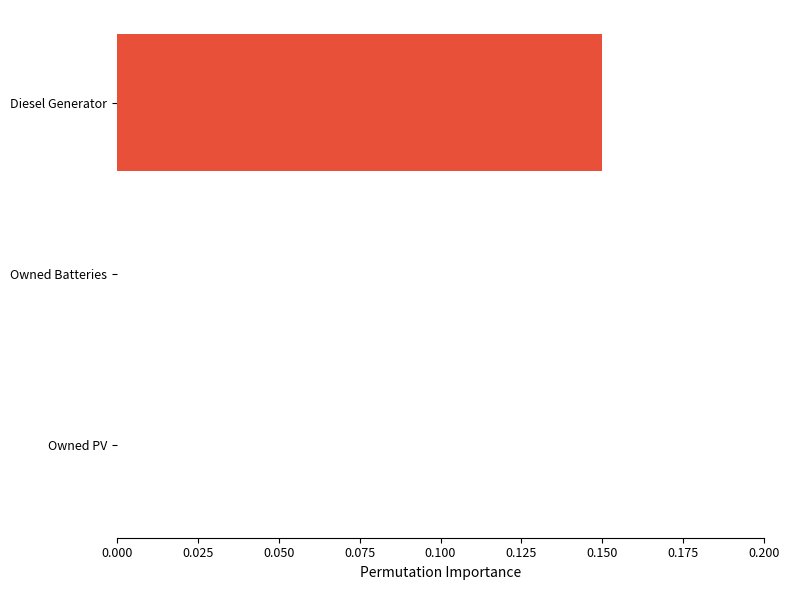

Which category has the highest value across all series?

Diesel Generator